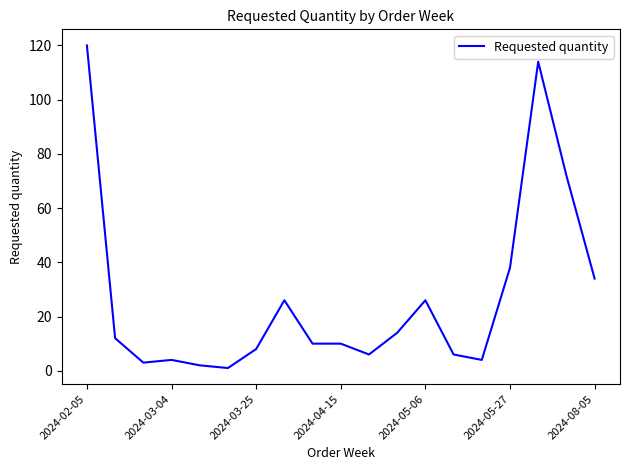

What is the difference between the maximum and minimum values?

119